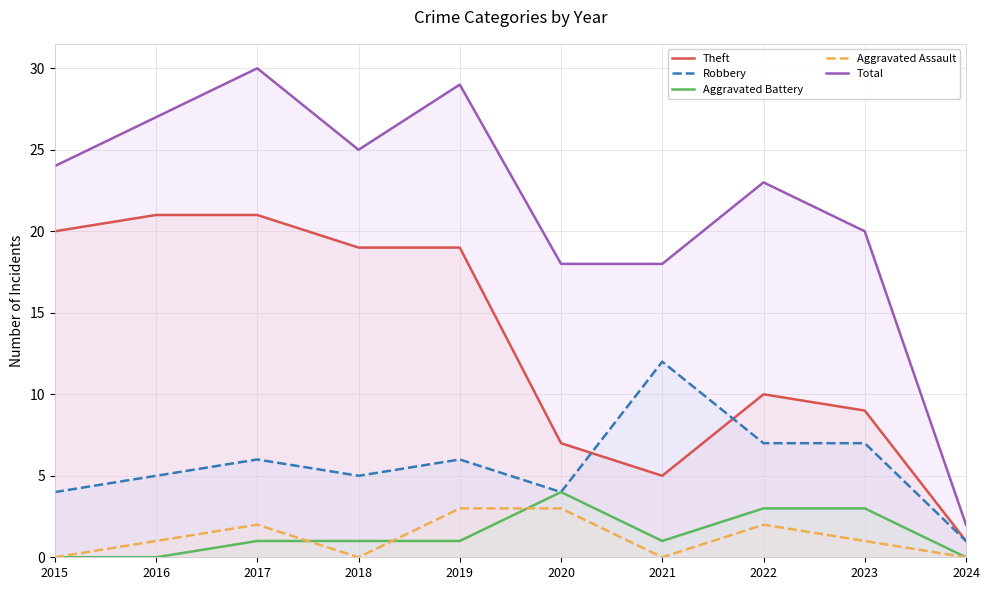

Is it true that Total equals 25 at 2018?

True